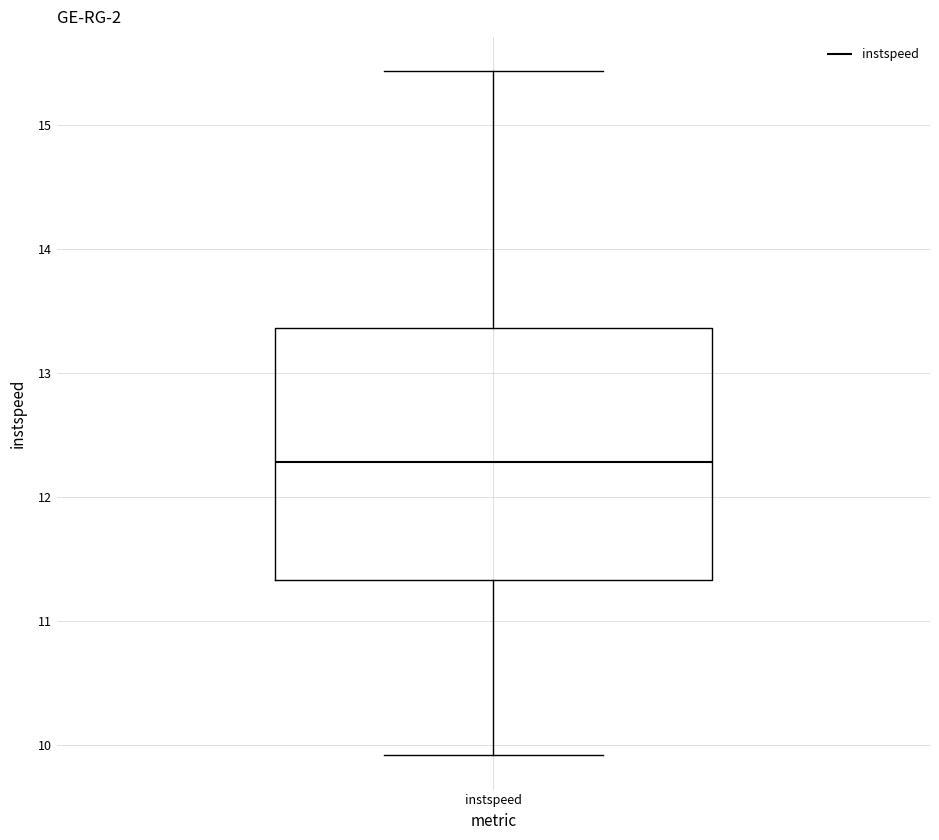

Transcribe this box plot: give where the median line is, the range the box spans, and where the two whiskers end, as read against the y-axis. The values are not printed on the chart, so give them approximately, as read against the axis.

median 12.3, box 11.3 to 13.4, whiskers 9.9 to 15.4